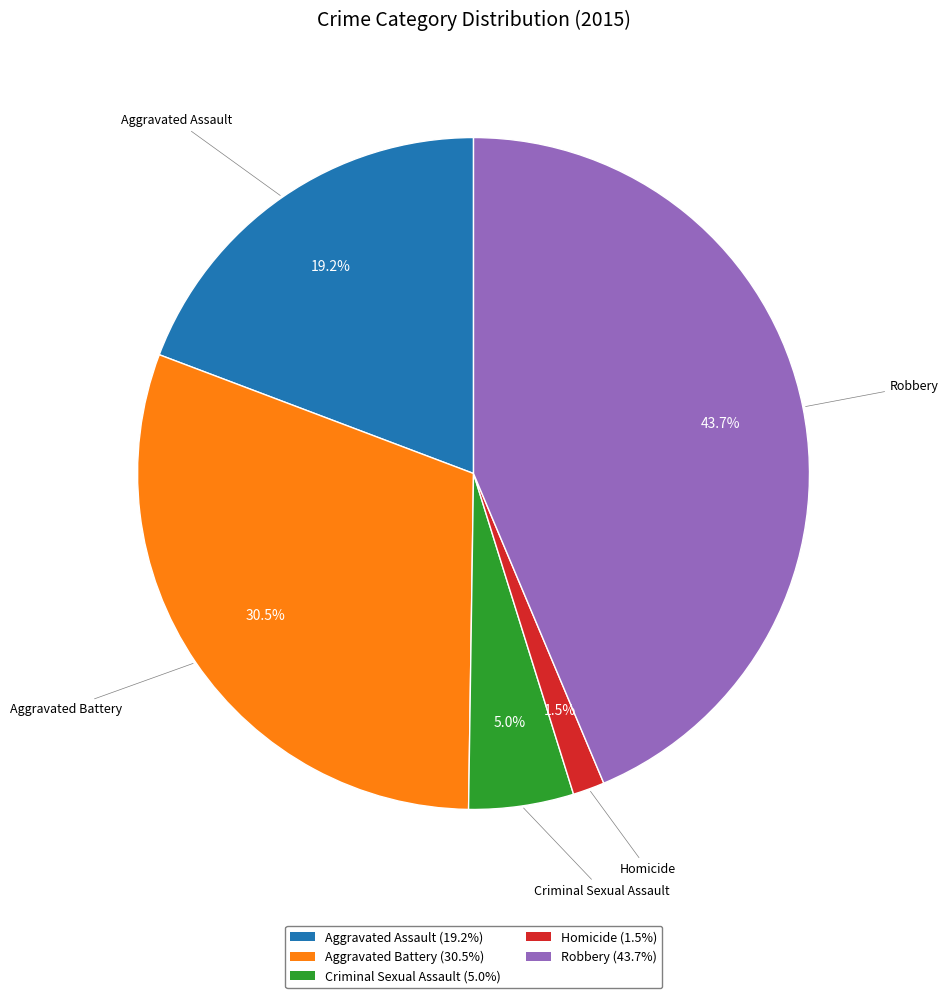

How many segments does this pie chart have?

5